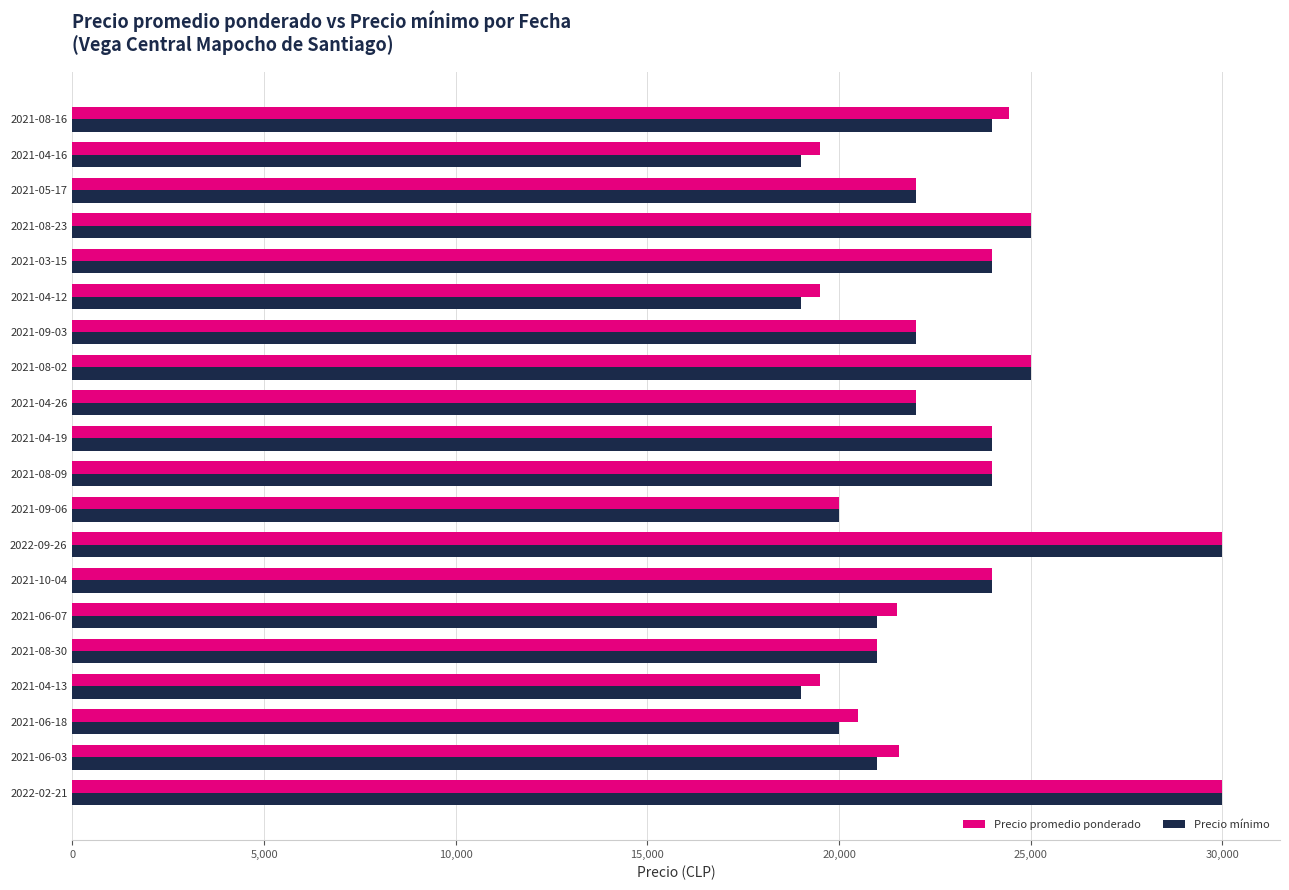

The value of Precio mínimo at 2021-04-16 is 19000. True or false?

True